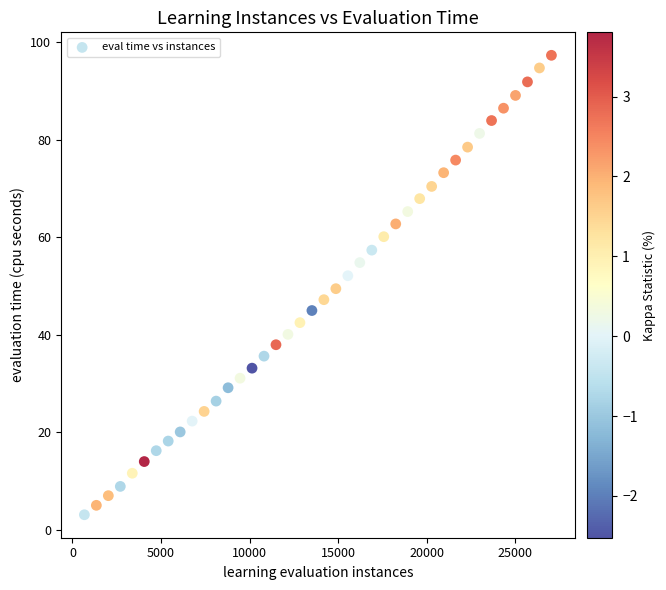

What is the range of Y values (max minus min)?

94.2